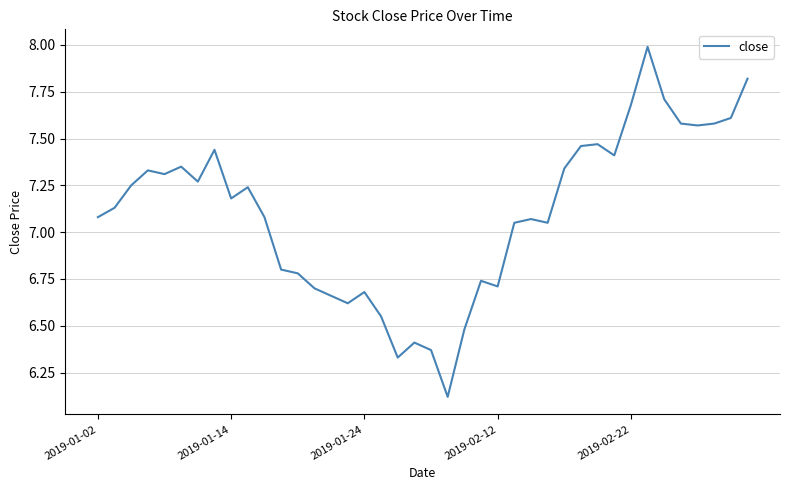

What is the minimum value shown in the chart?

6.1